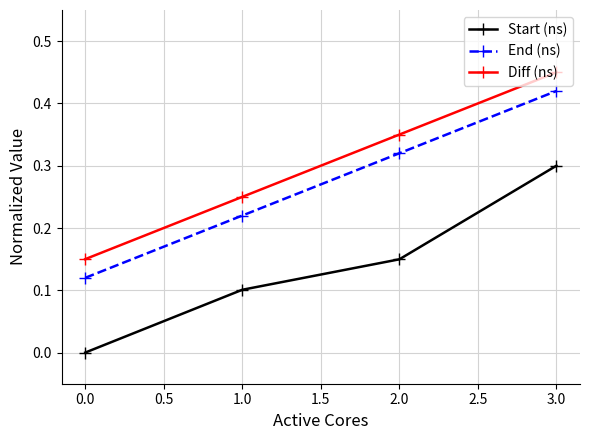

Between 2.0 and 3.0, which series saw the biggest shift?

Start (ns)